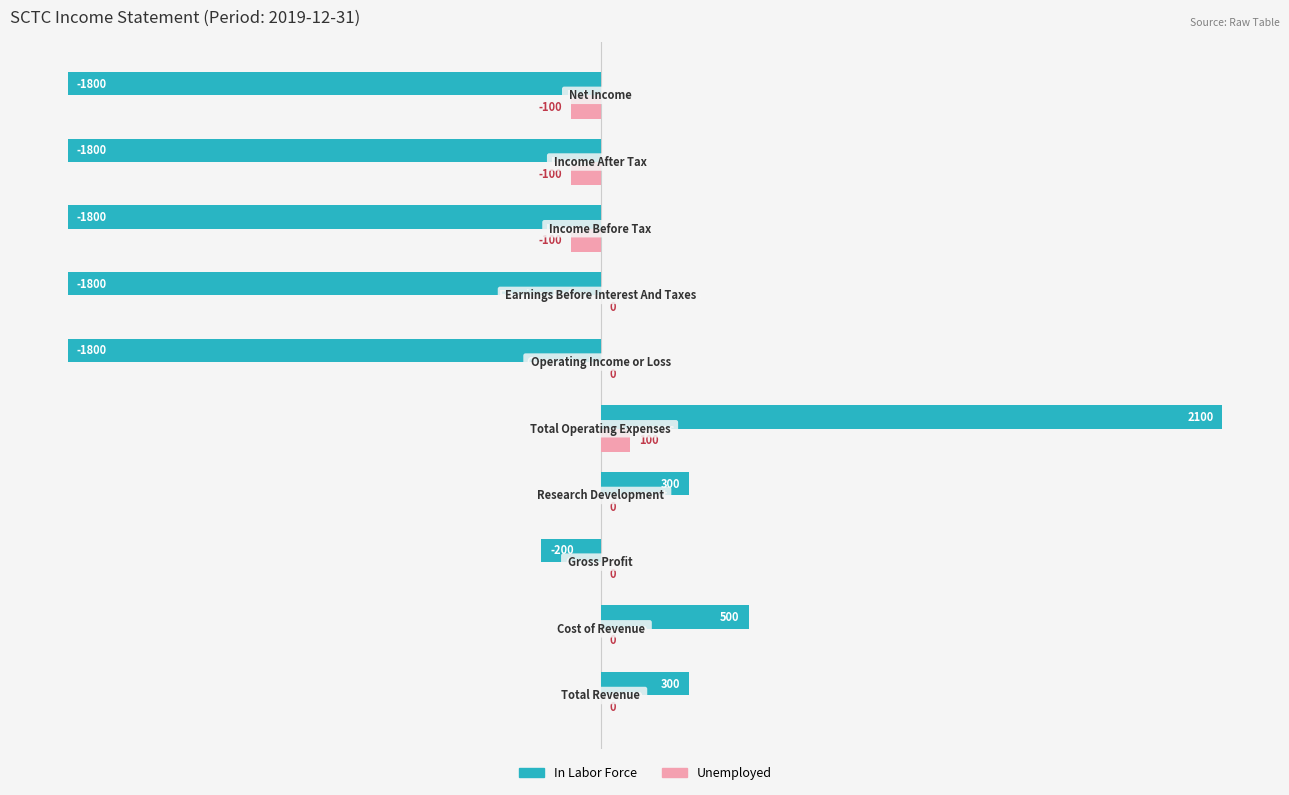

How many data points does each series have?

10